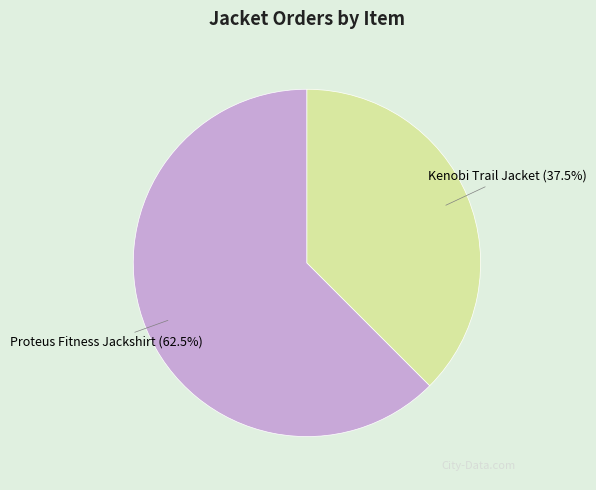

What percentage do Kenobi Trail Jacket and Proteus Fitness Jackshirt together represent?

100.0%